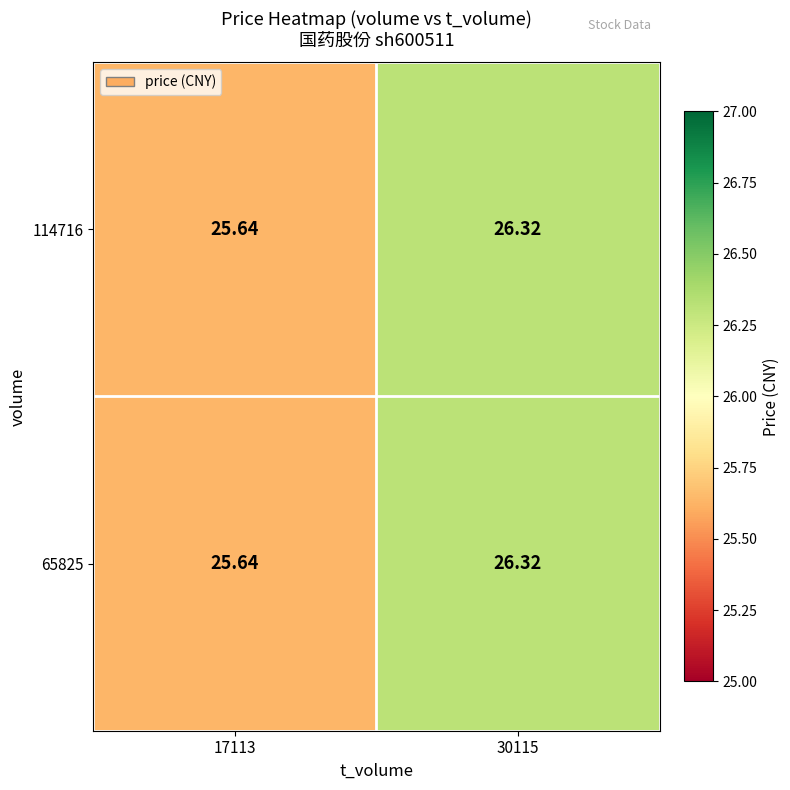

Is the value of 65825 at 17113 greater than the value of 114716 at 30115?

No